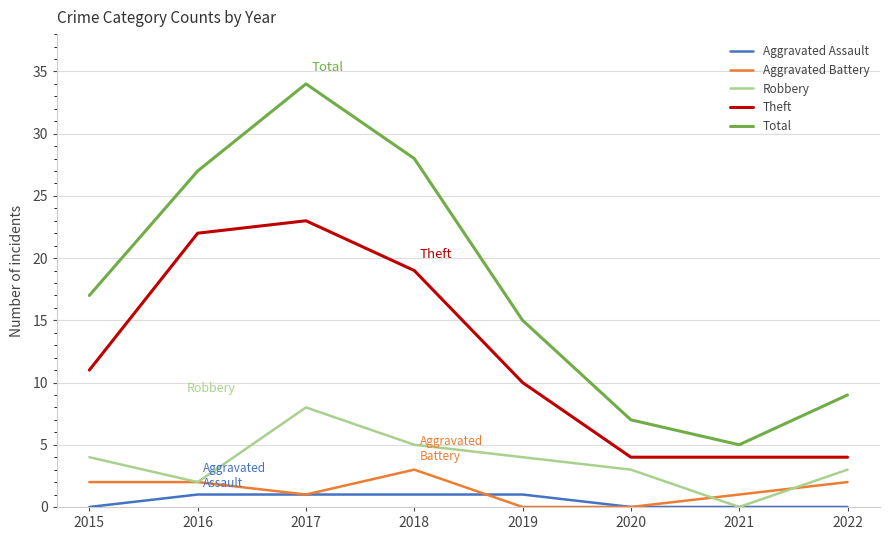

What is the lowest value of the Total series?

5